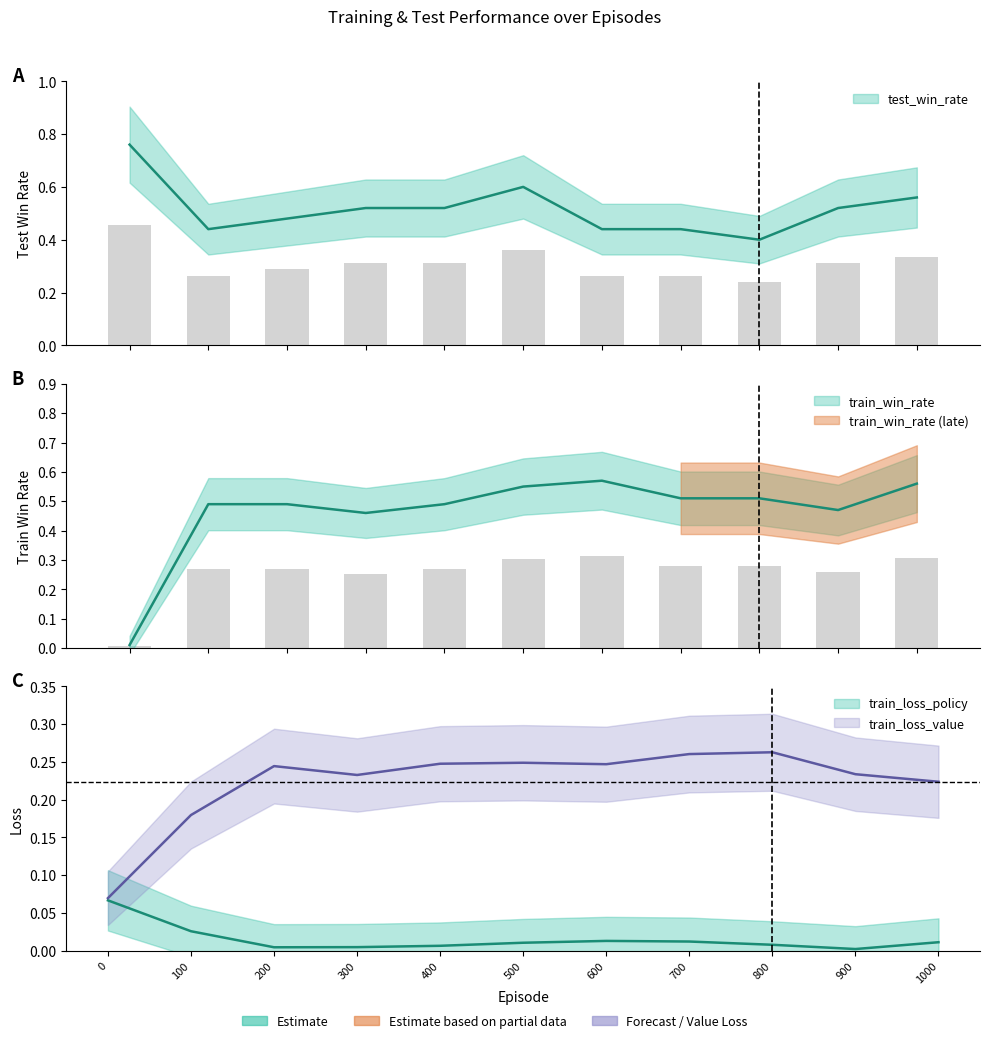

What is the difference between the maximum and second lowest values in the train_win_rate series?

0.1